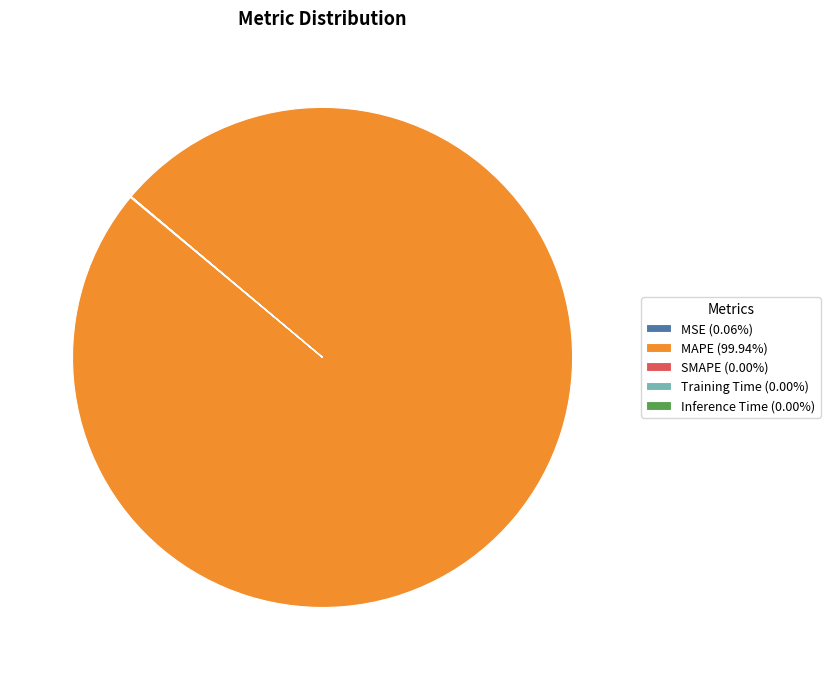

Does any single category account for the majority?

Yes